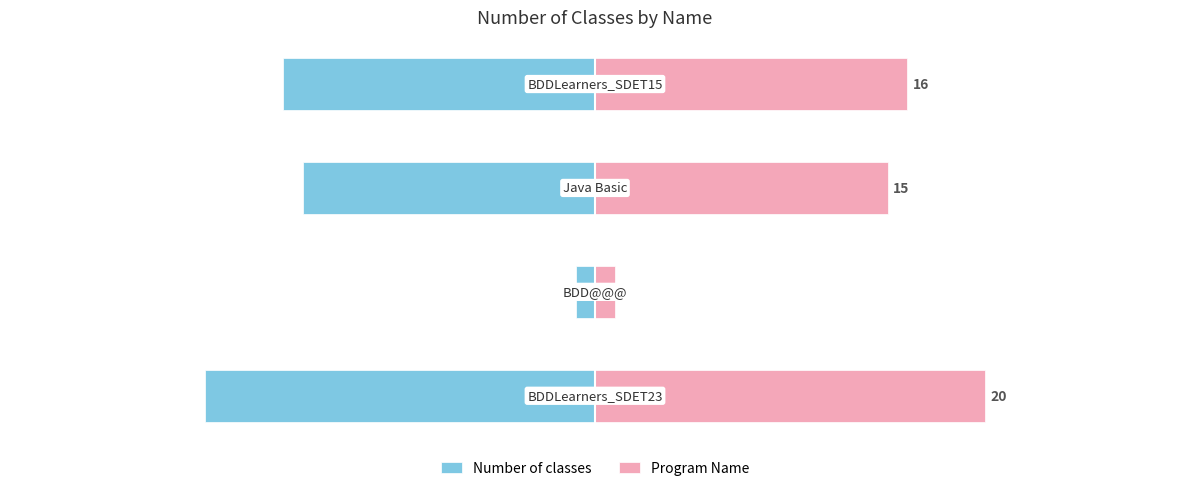

What is the difference between the maximum and minimum values in the Number of classes series?

19